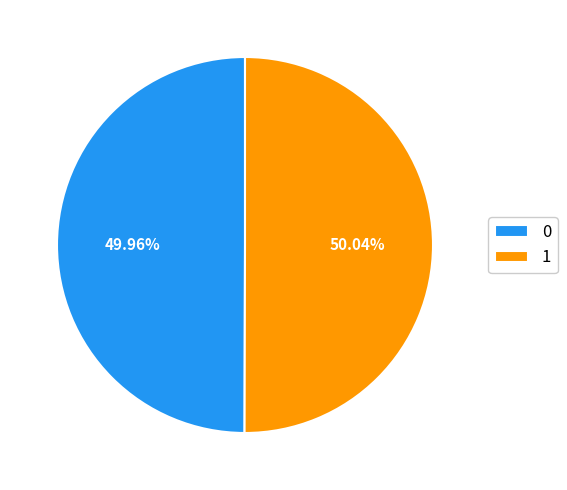

How many slices are in this pie chart?

2